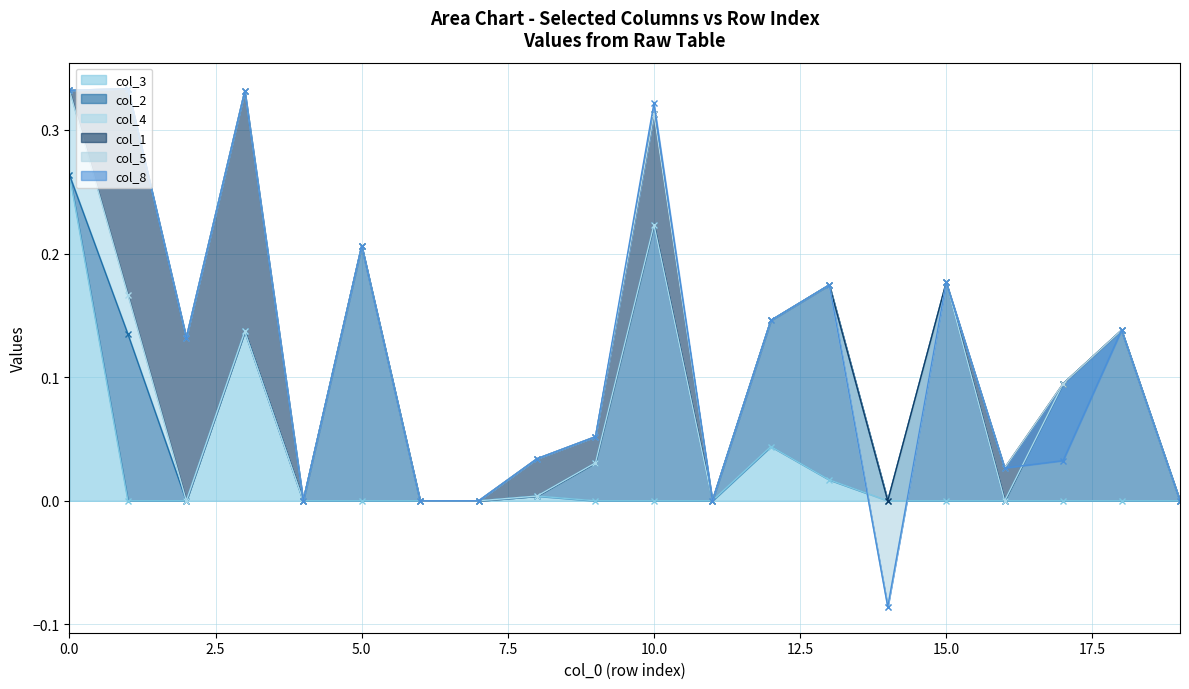

Which label corresponds to the smallest value in the chart?

14